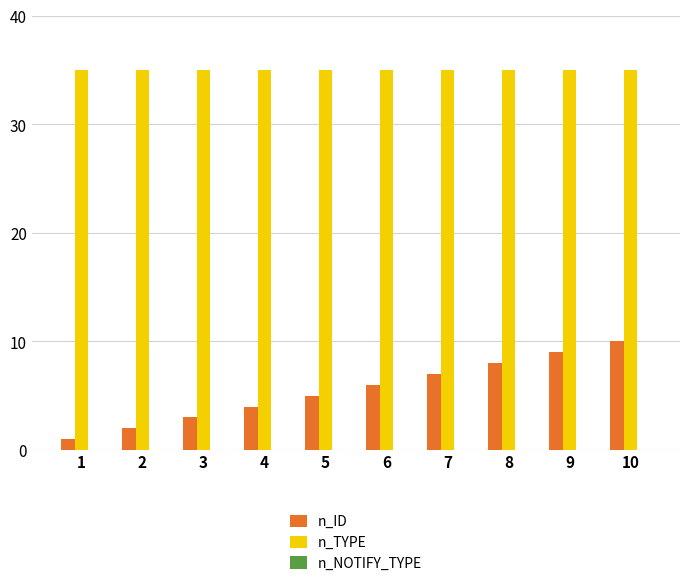

The n_TYPE series shows 35 at 9. True or false?

True